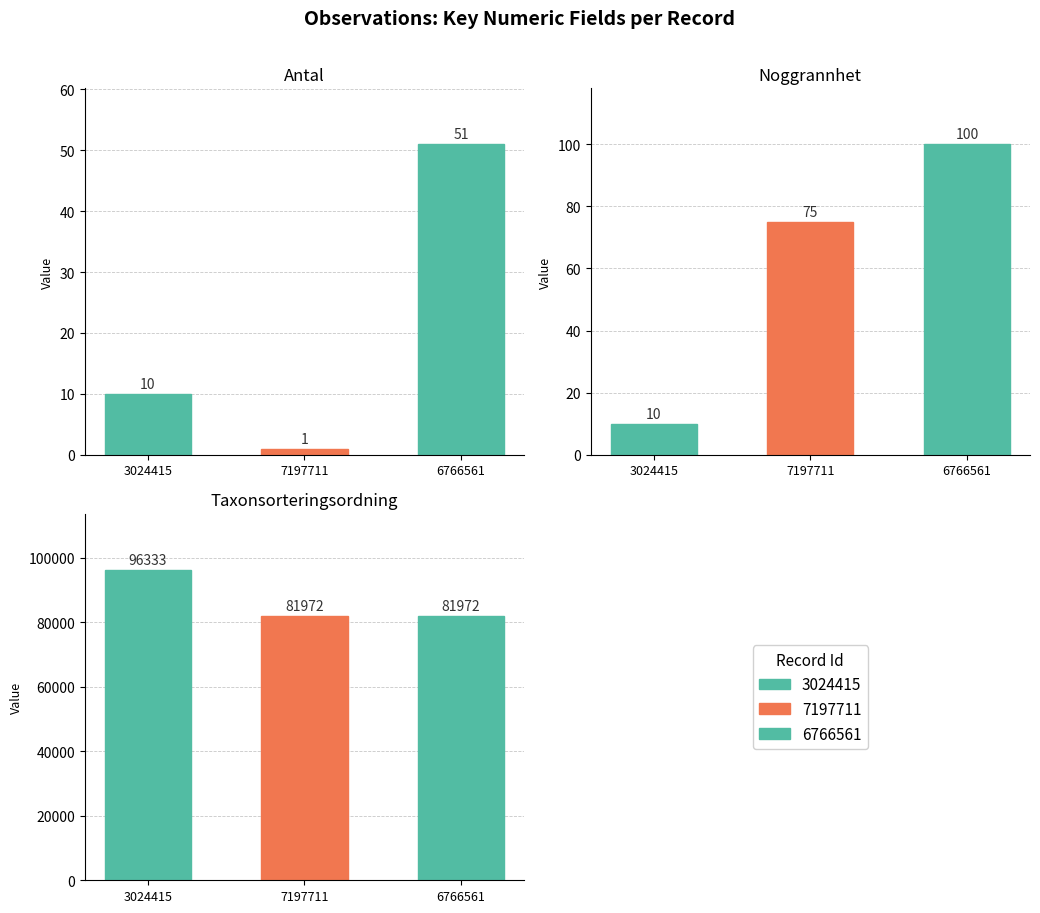

Rank the series at 6766561 from highest to lowest value.

Taxonsorteringsordning, Noggrannhet, Antal